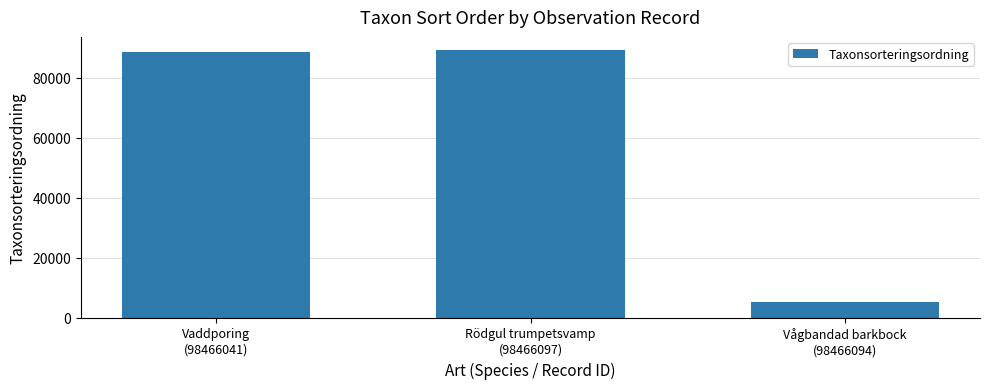

At which category does the chart reach its minimum across all series?

Vågbandad barkbock
(98466094)